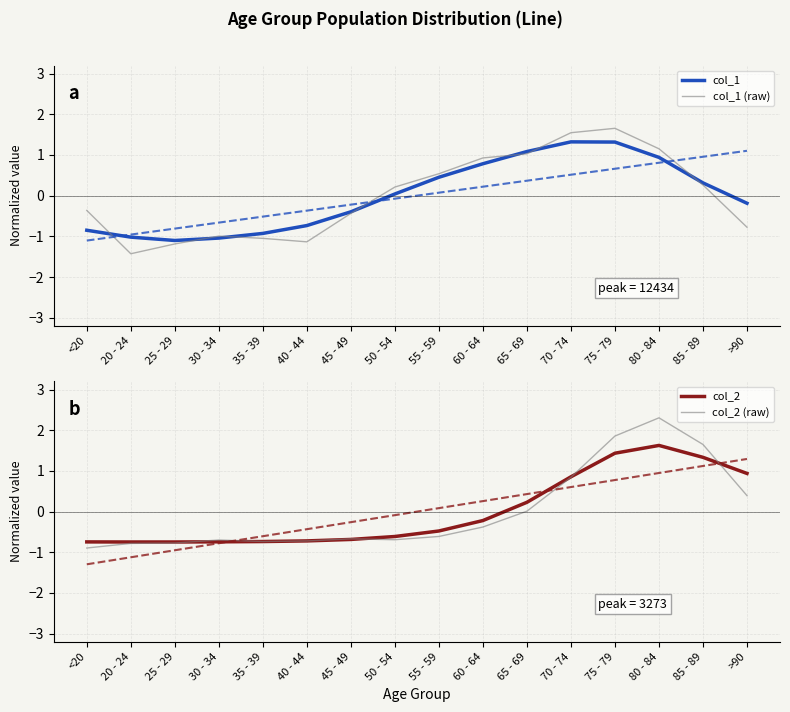

Between which two adjacent categories do col_2 (raw) and col_2 first intersect?

25 - 29 and 30 - 34